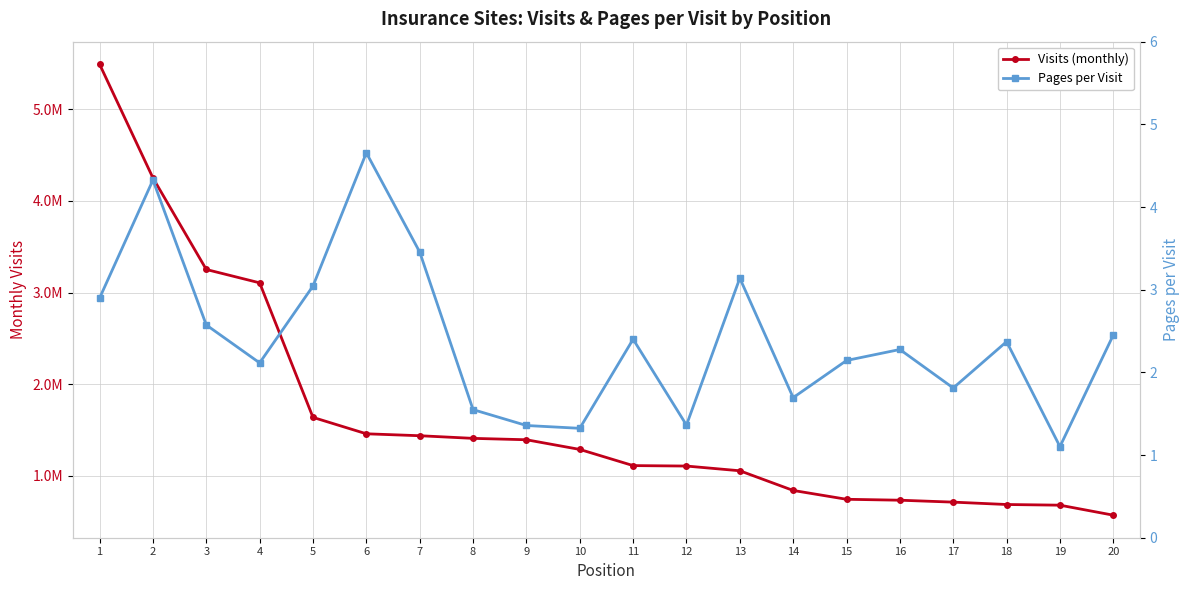

What is the difference between the maximum and second lowest values in the Pages per Visit series?

3.3